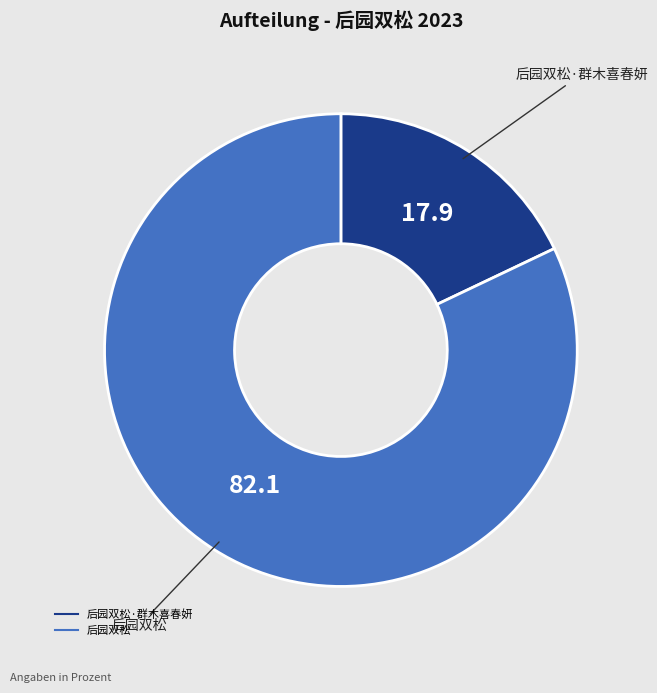

Does any single category account for the majority?

Yes